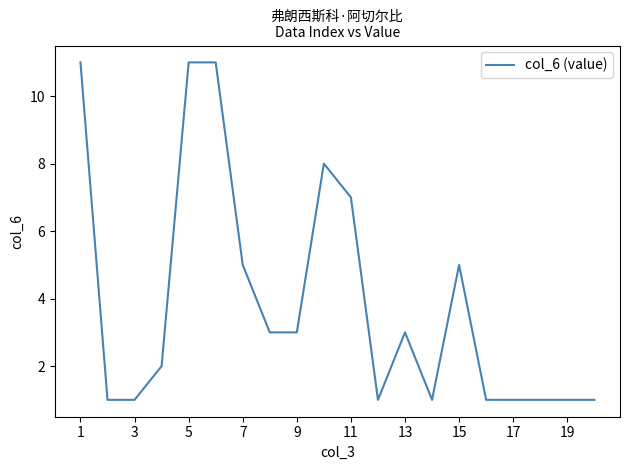

What is the greatest value displayed?

11